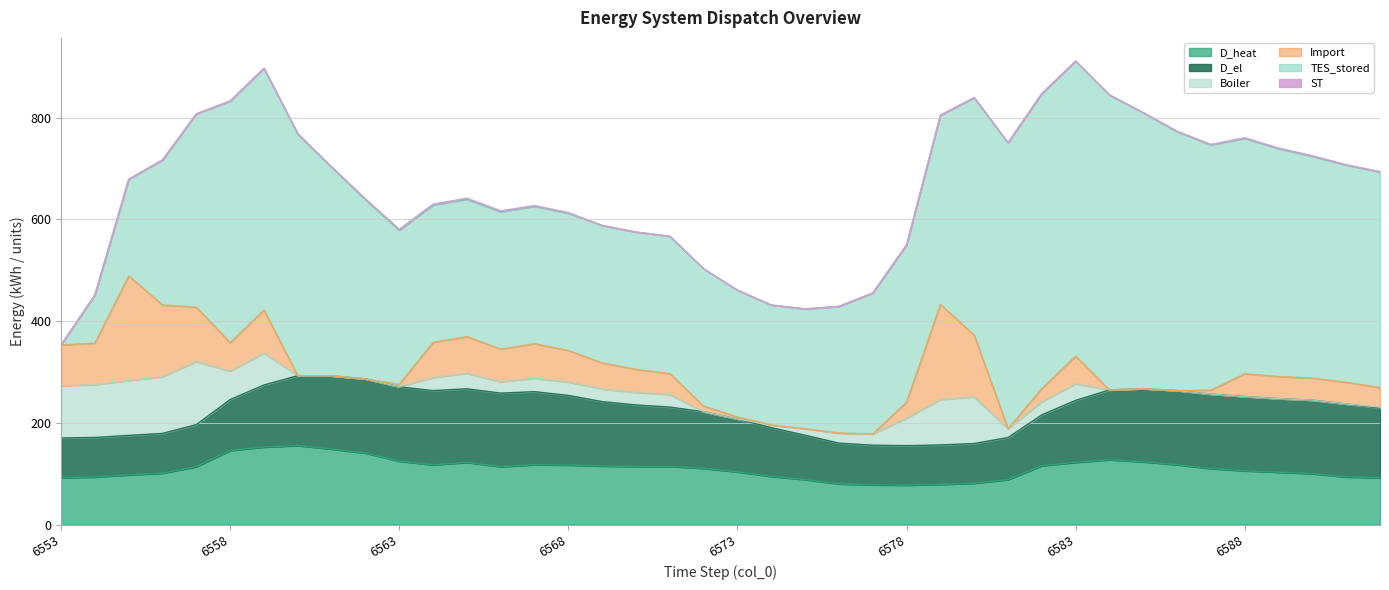

At which category does the chart reach its peak across all series?

6582